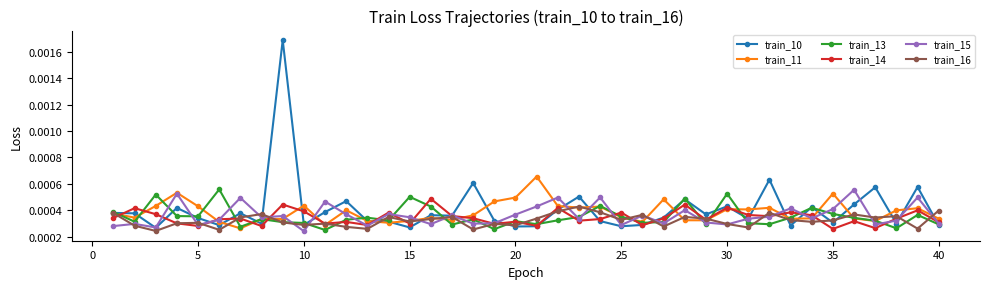

True or false: train_10 has more than 1 interior local peaks.

True